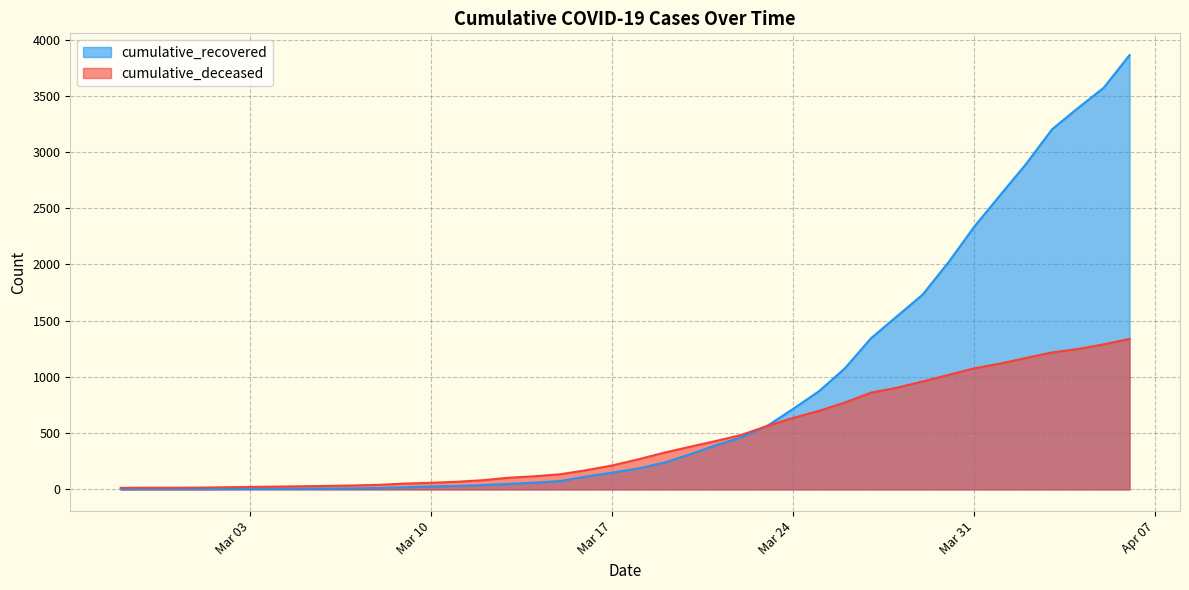

True or false: cumulative_deceased has more than 1 points higher than both neighbors.

False